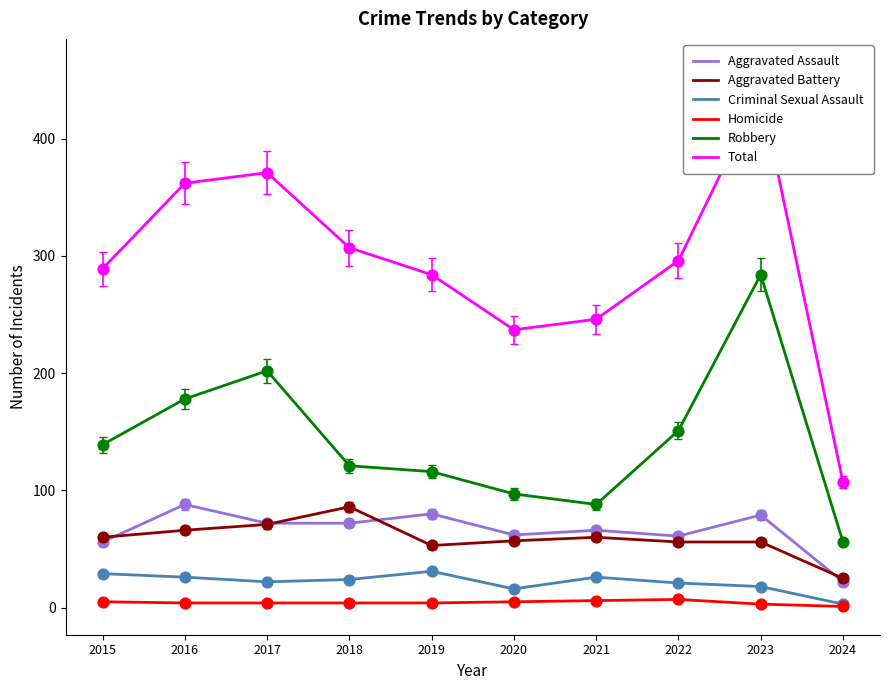

Is the value of Criminal Sexual Assault at 2018 greater than the value of Robbery at 2019?

No